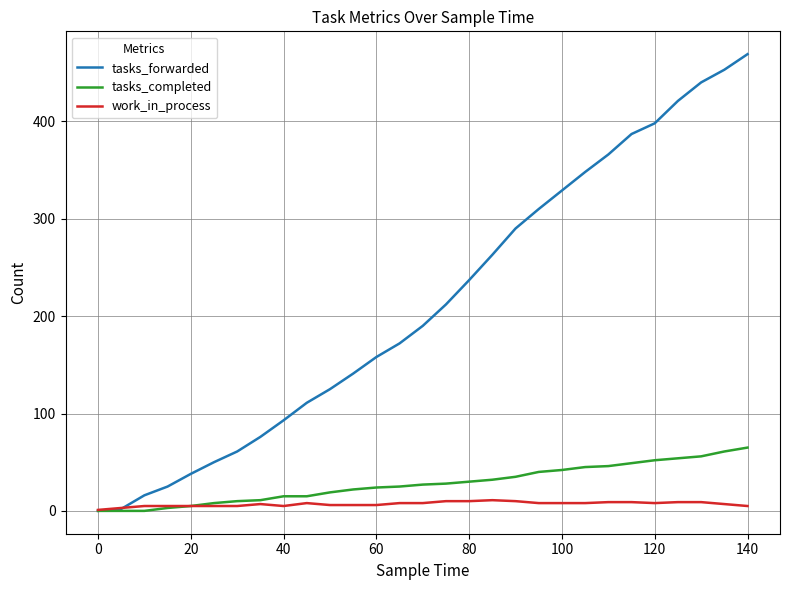

Which series has the largest total across all categories?

tasks_forwarded